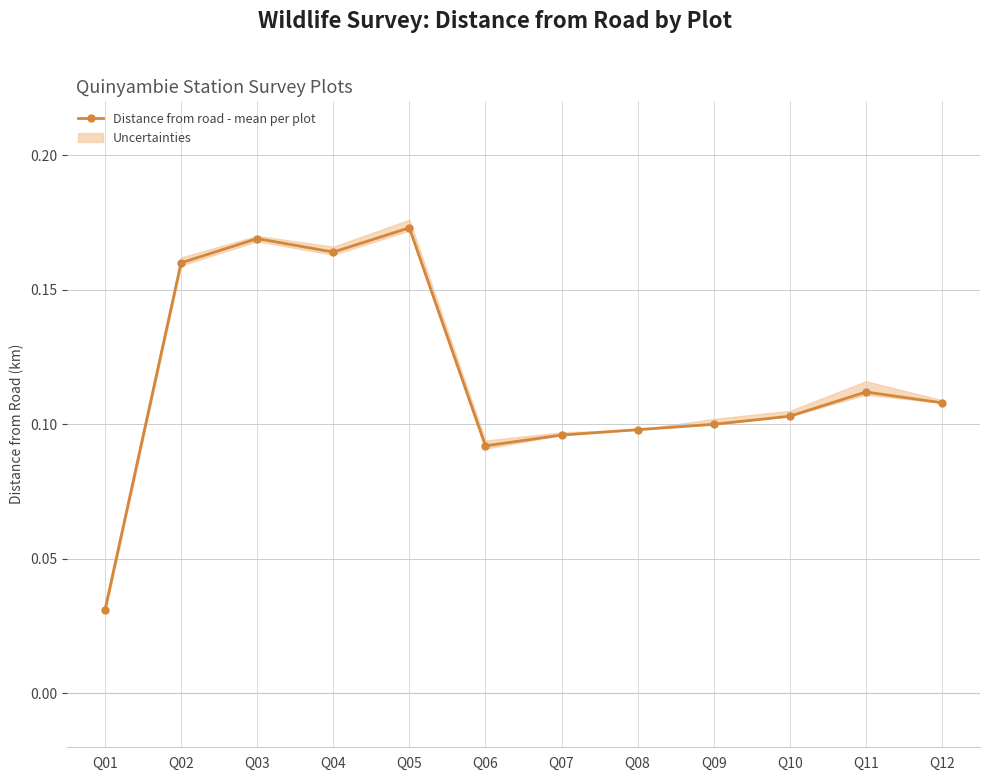

The value at Q08 is 0.1. True or false?

True